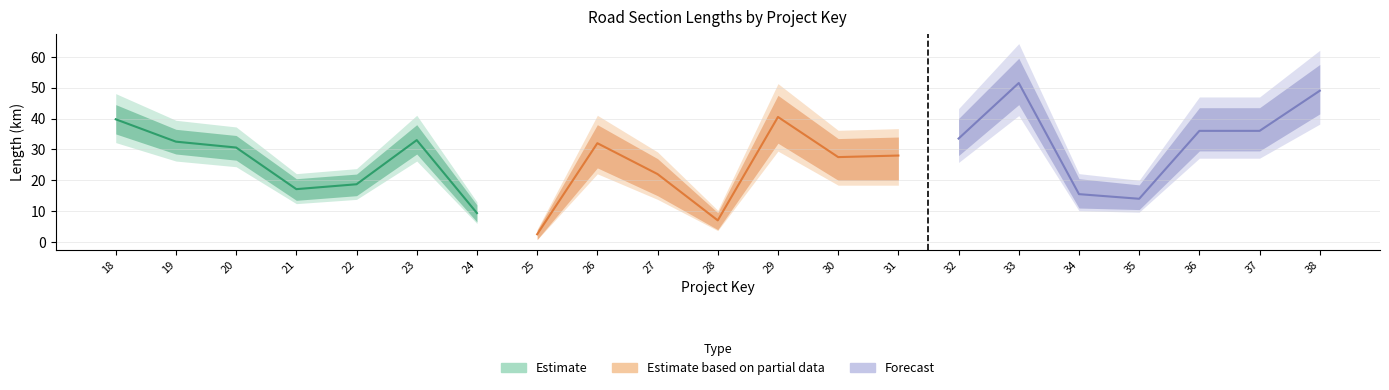

What is the value of the Estimate based on partial data point at the 5th from the left?

40.5